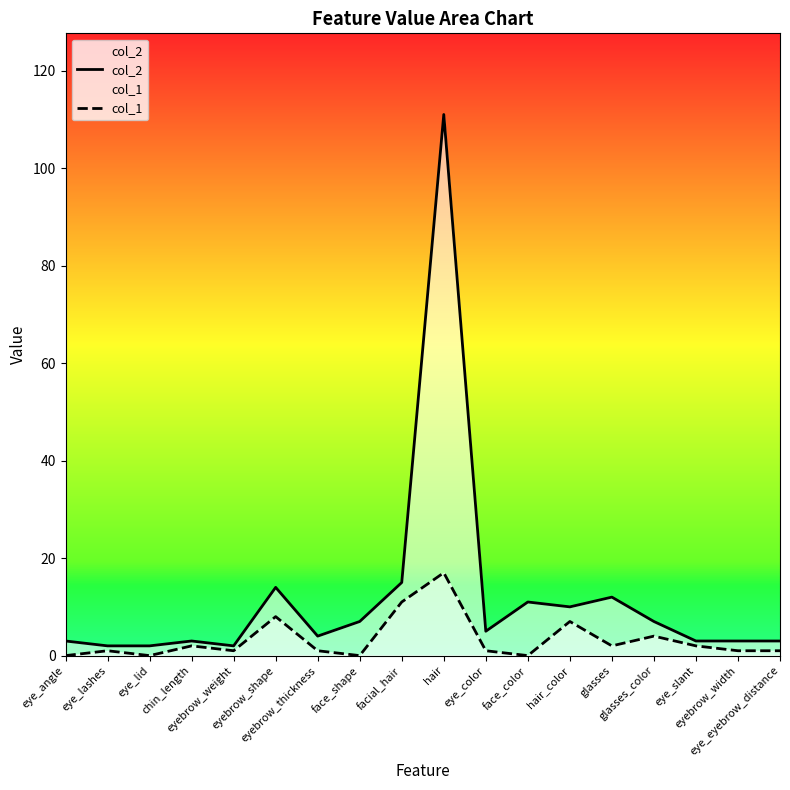

What is the value of the col_2 point at the 8th from the left?

7